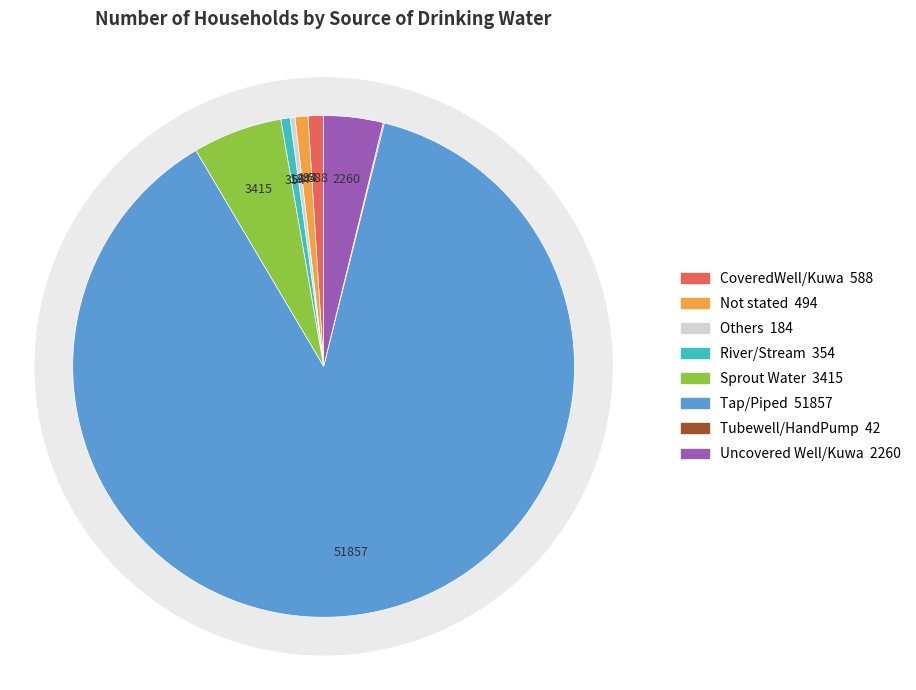

Is the sum of Uncovered Well/Kuwa and CoveredWell/Kuwa greater than half?

No